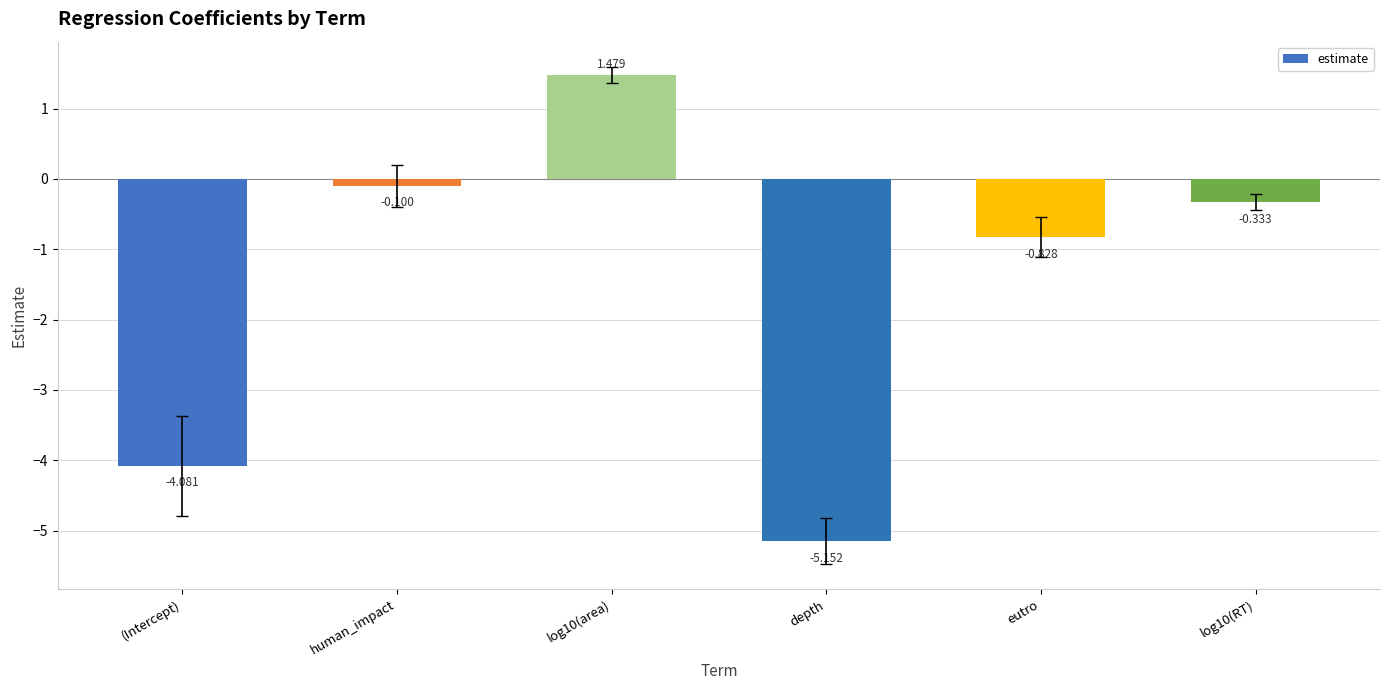

Which has a higher value, human_impact or (Intercept)?

human_impact